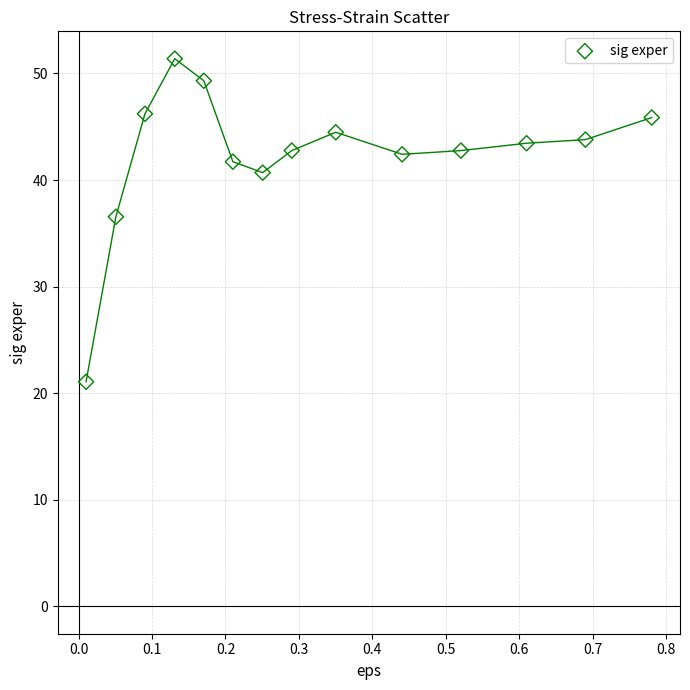

What is the range of Y values (max minus min)?

30.3